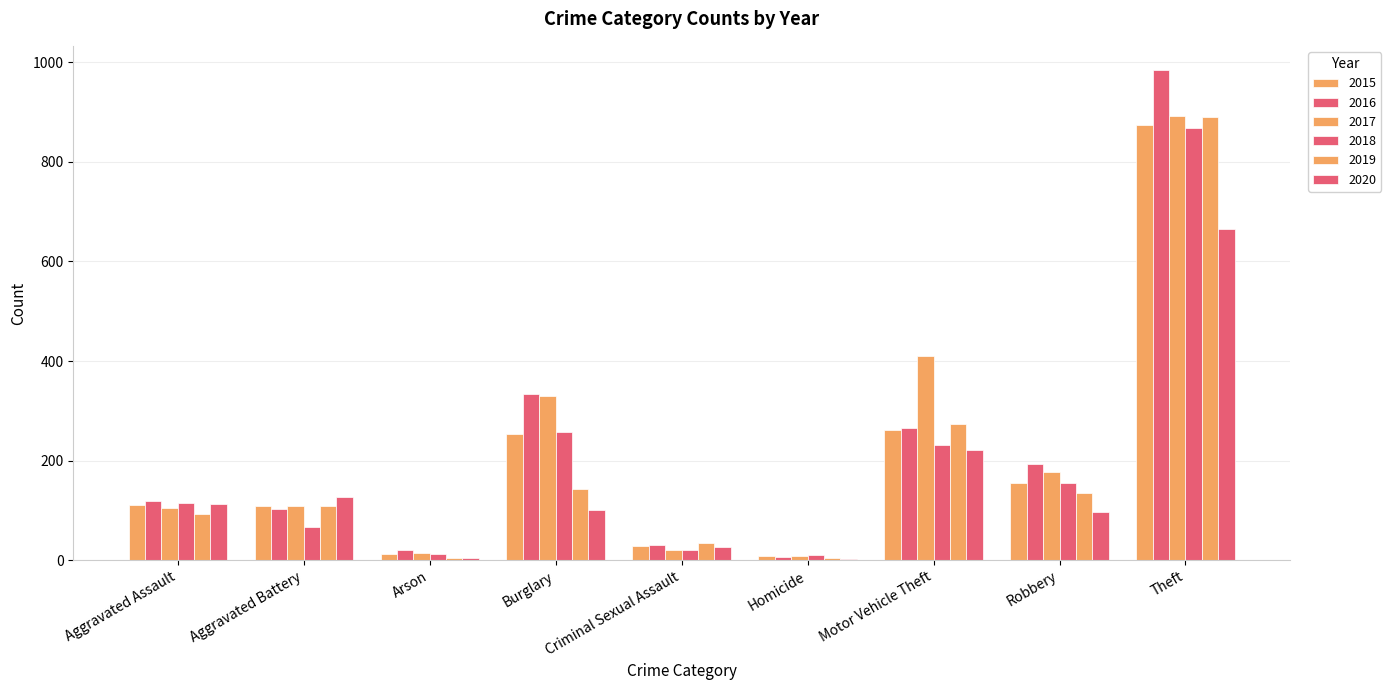

Count the number of data series in this chart.

6